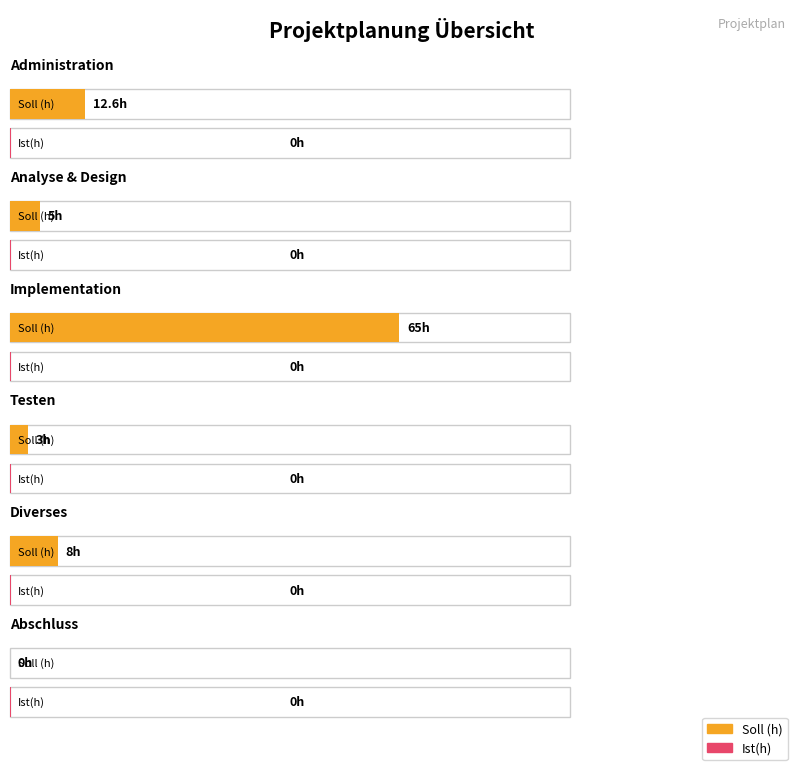

What are all the series names shown in the legend?

Soll (h), Ist(h)